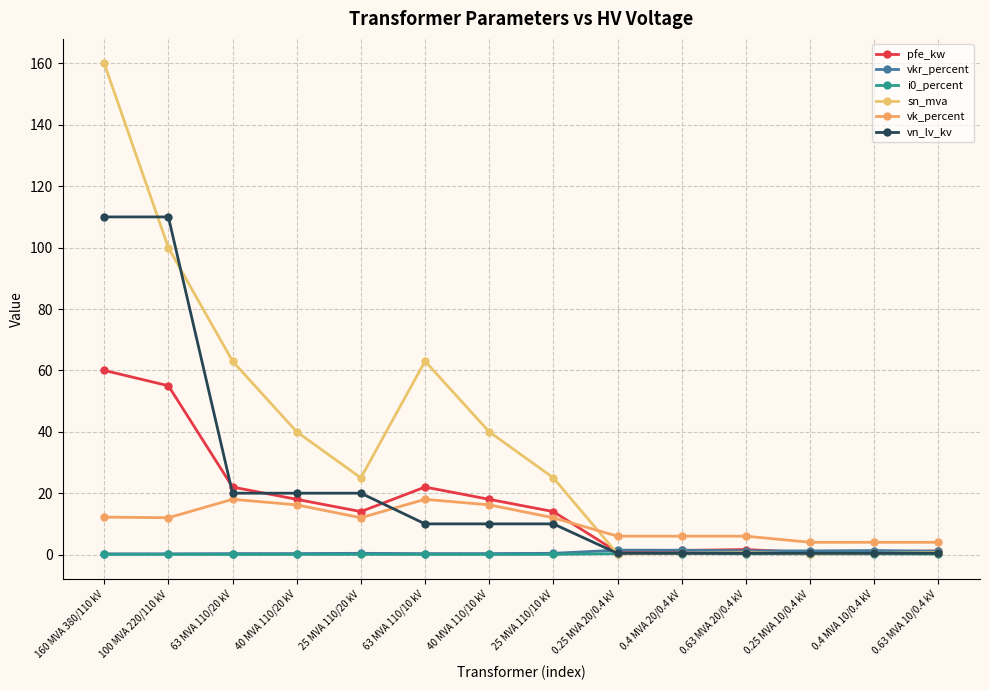

What is the sum of the vk_percent values at 63 MVA 110/10 kV and 0.25 MVA 20/0.4 kV?

24.0